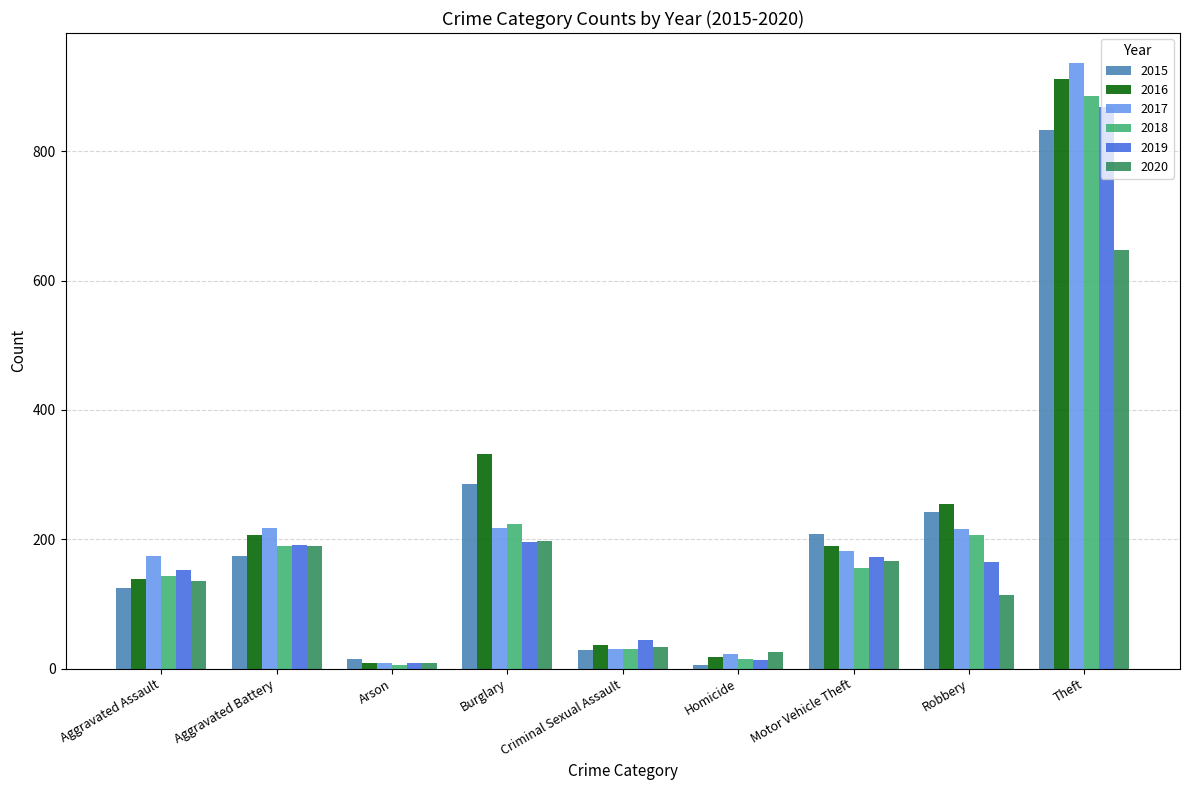

Rank the series by their maximum value, from lowest to highest.

2020, 2015, 2019, 2018, 2016, 2017